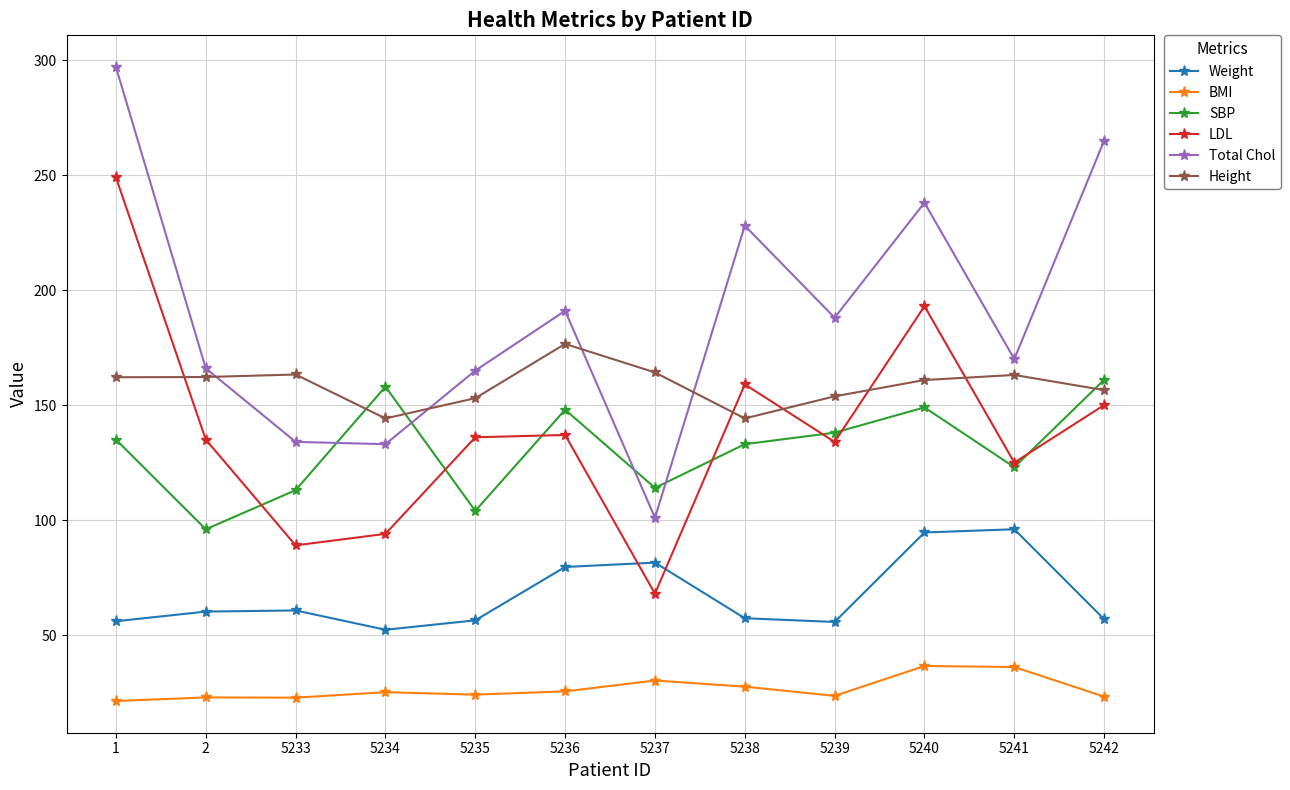

True or false: Height and BMI cross at least once.

False